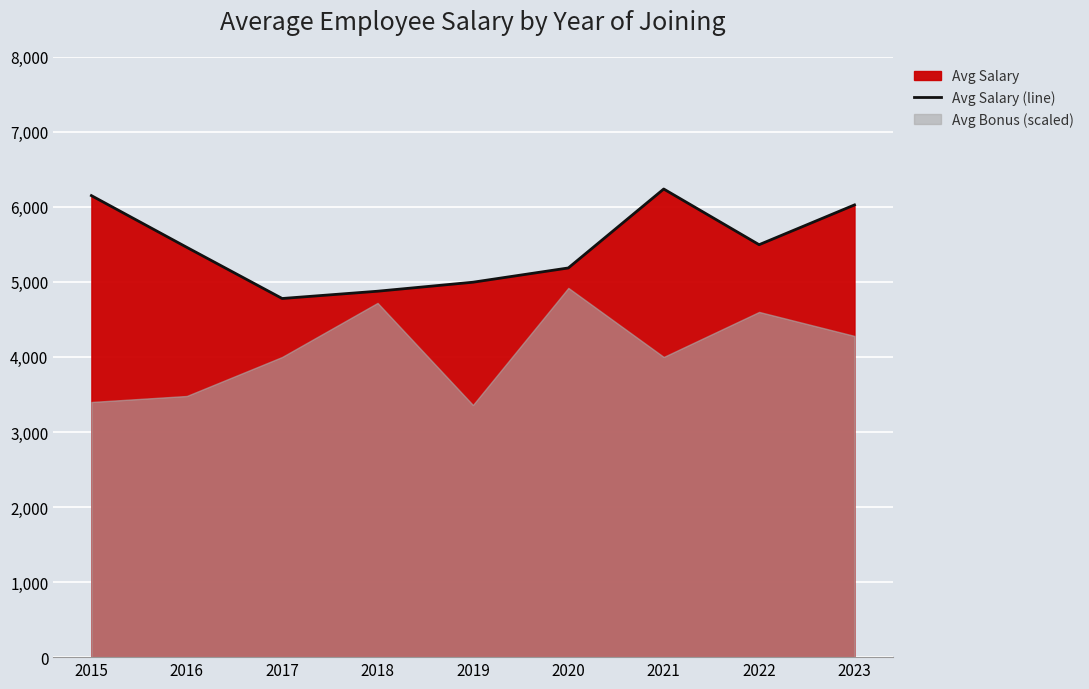

What is the change in value from 2017 to 2022?

+717